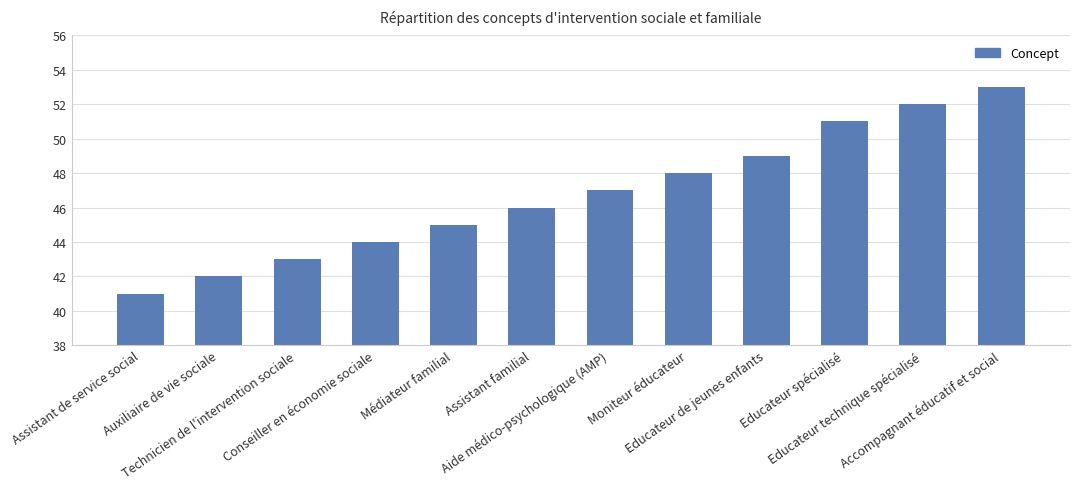

What is the ratio of the value at Conseiller en économie sociale to the value at Assistant familial?

1.0